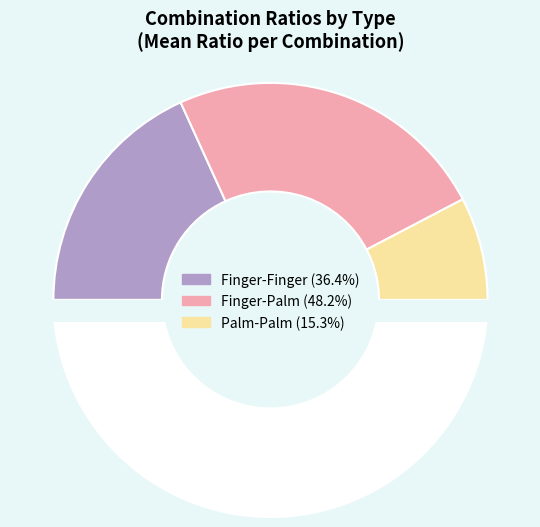

What is the smallest slice in the pie chart?

Palm-Palm